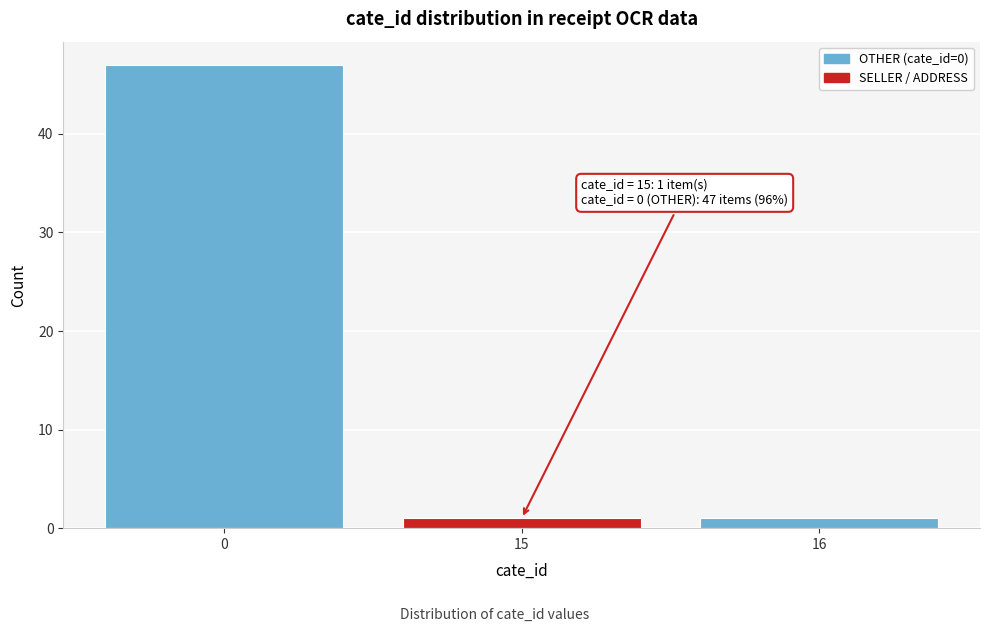

Reading left to right, transcribe all the data shown in this chart.

0=47	15=1	16=1